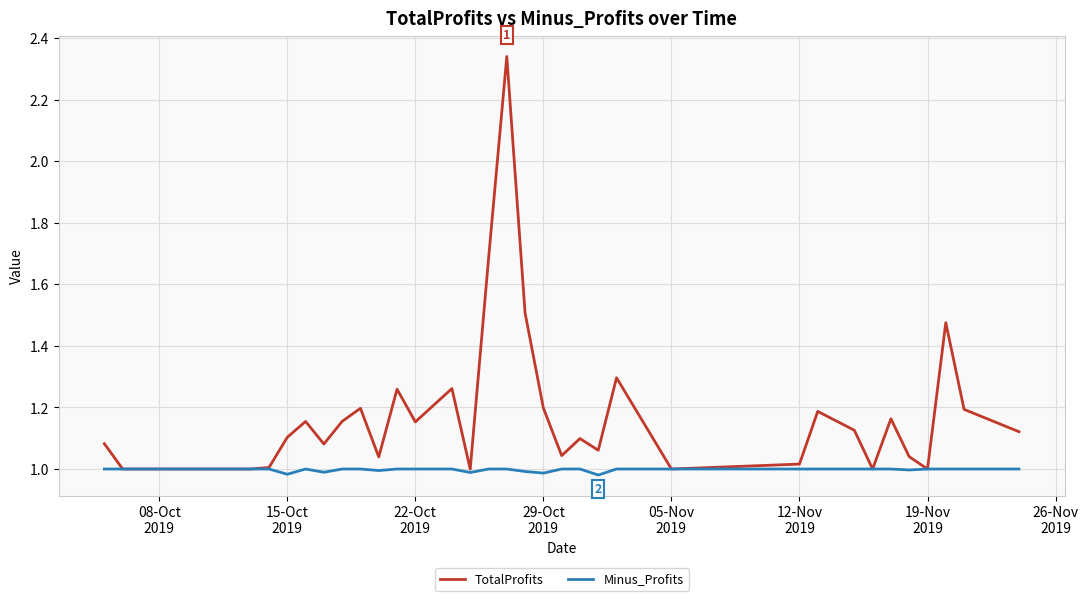

Rank the series by their average value, from lowest to highest.

Minus_Profits, TotalProfits